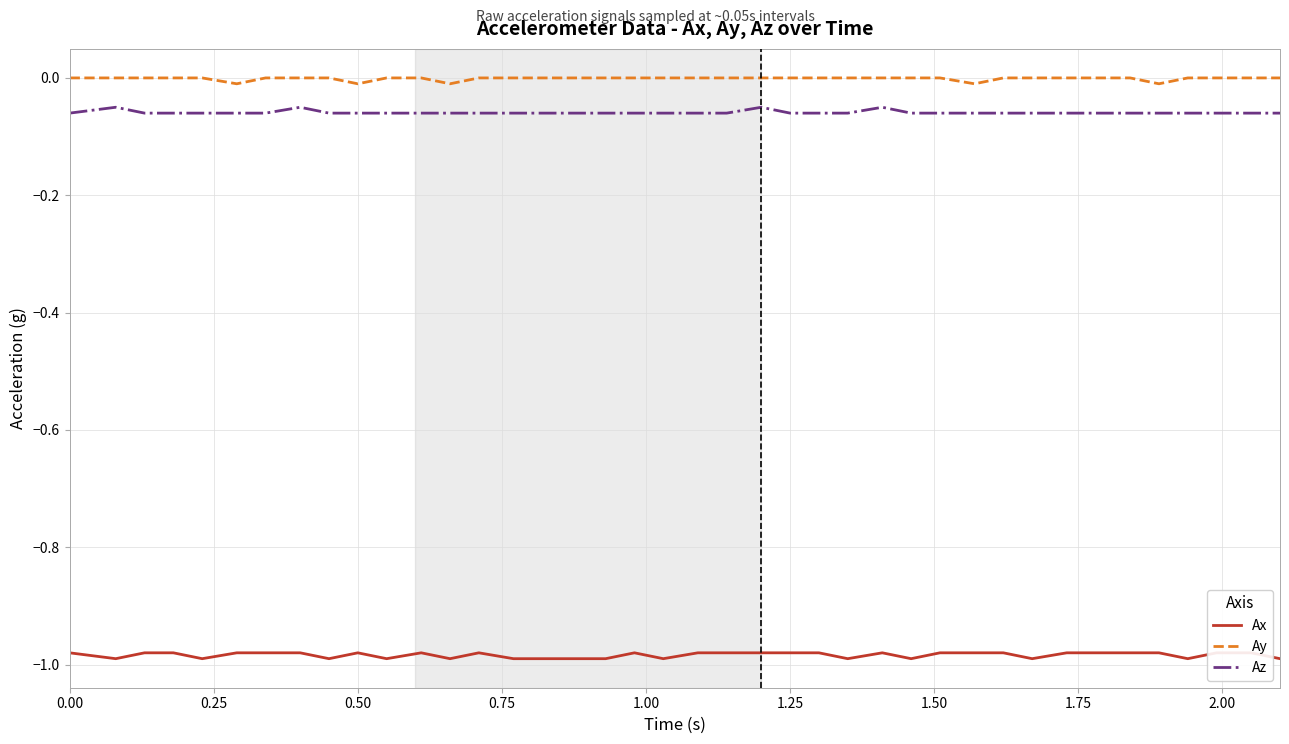

True or false: Ay and Az intersect in this chart.

False